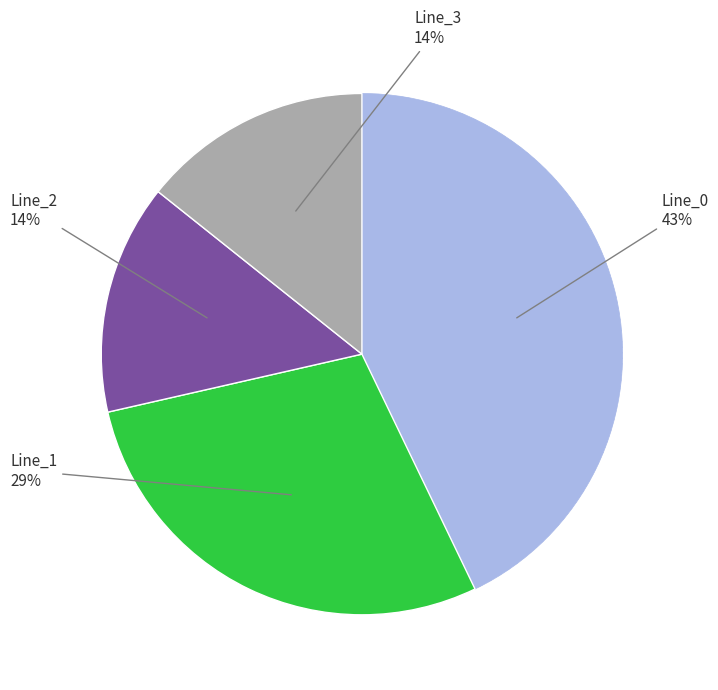

Does any single category account for the majority?

No